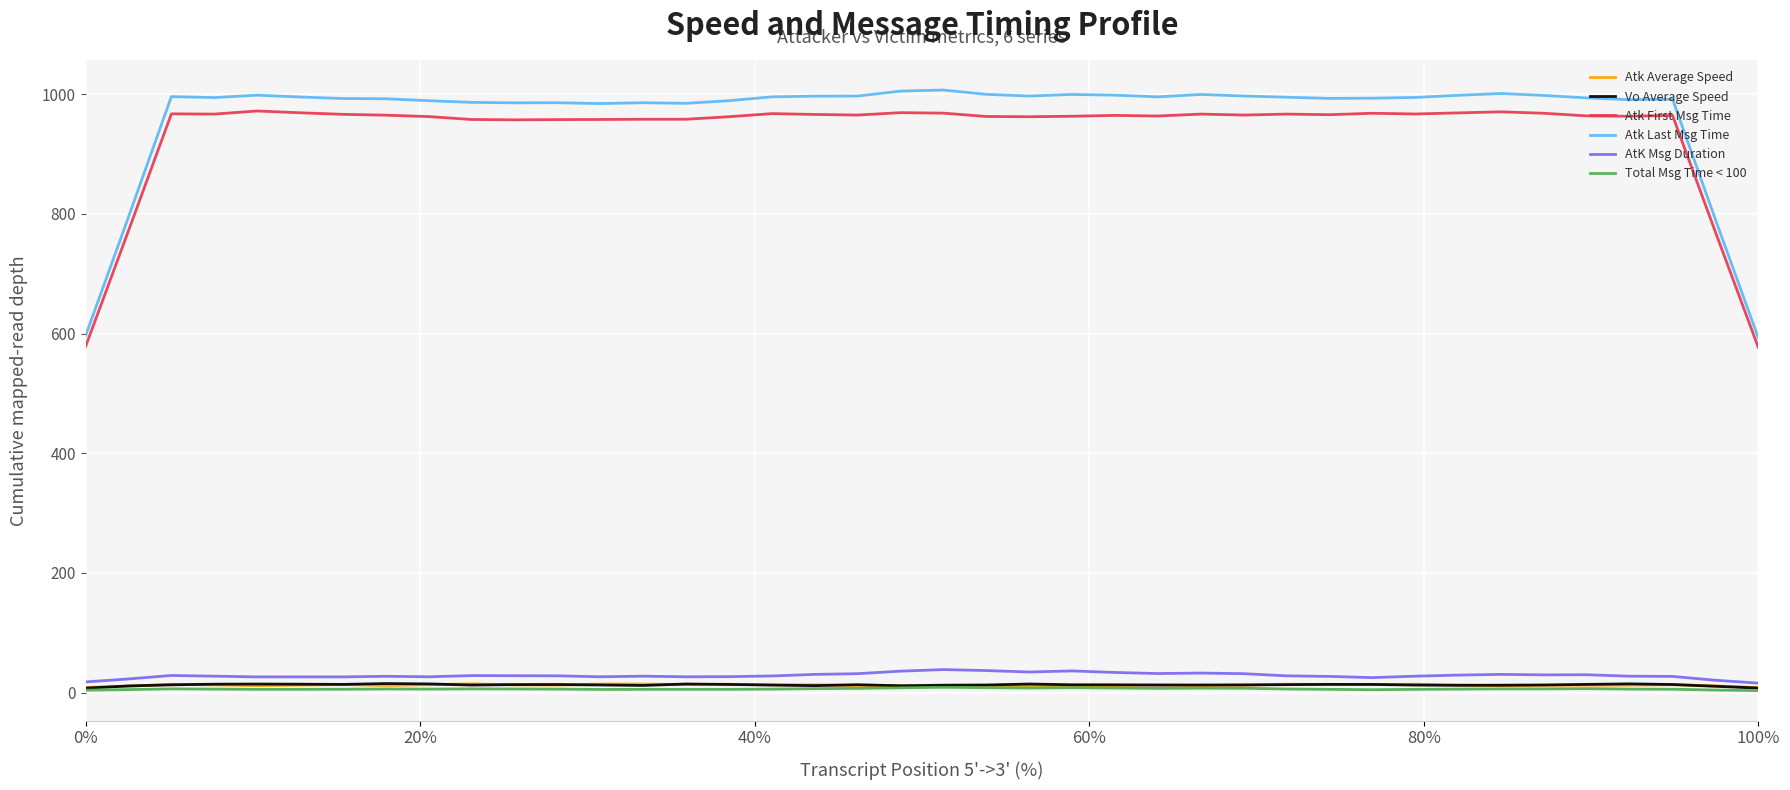

Count the number of categories in the chart.

40